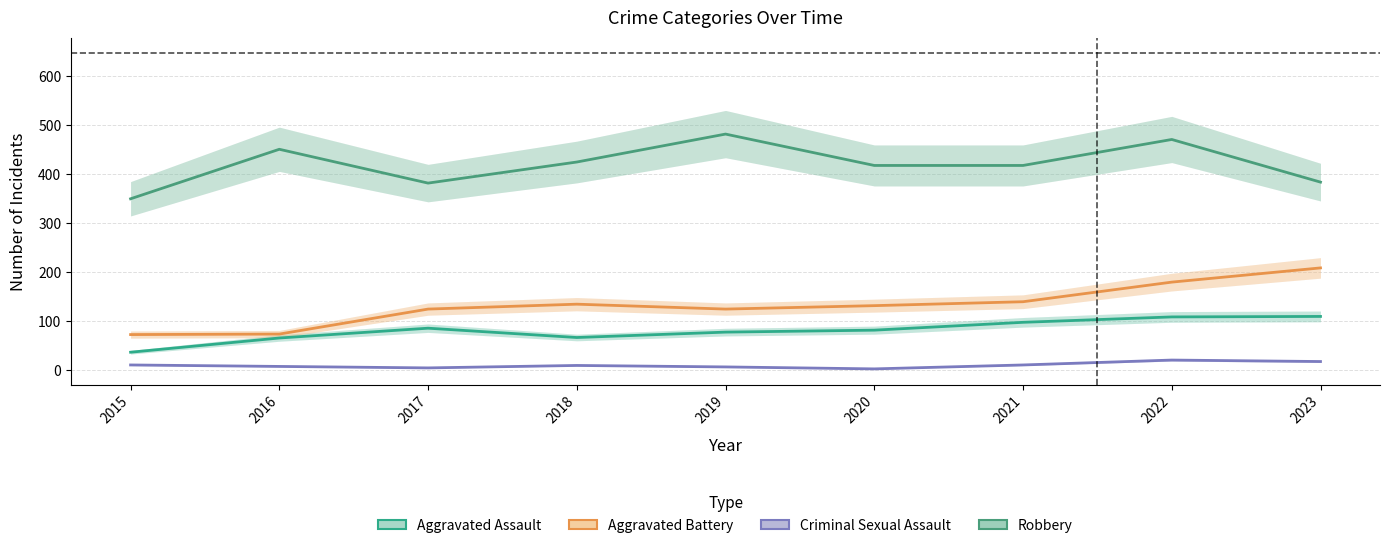

Is it true that Robbery equals 350 at 2015?

True